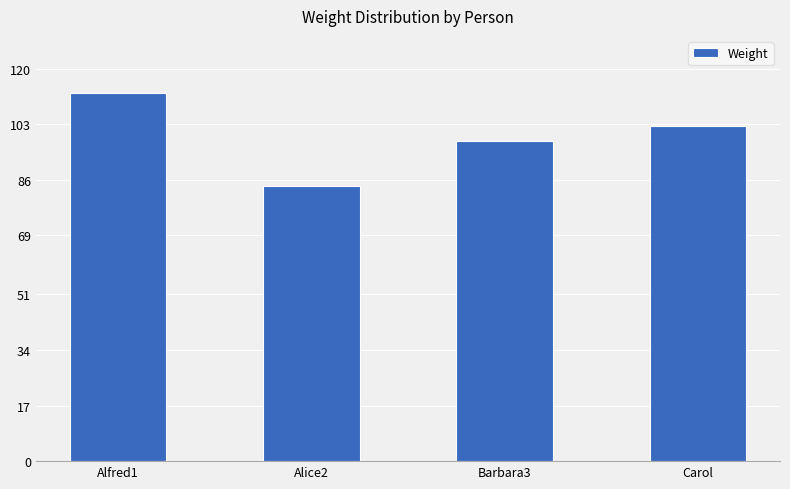

Reading left to right, transcribe all the data shown in this chart.

112.5	84.0	98.0	102.5